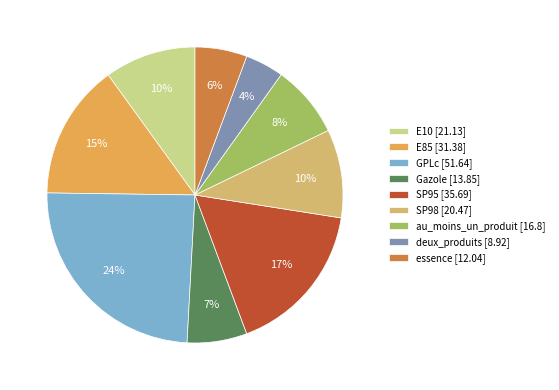

How many slices are in this pie chart?

9